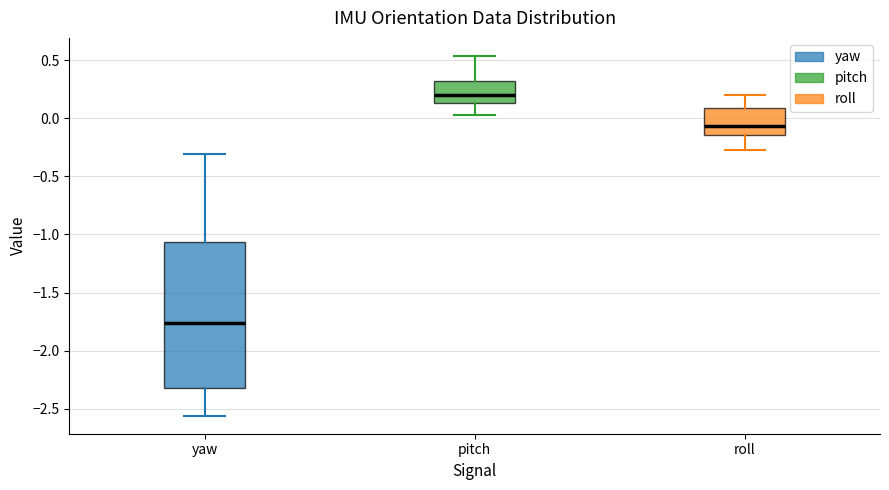

Where is the lower edge of the box for pitch on the y-axis? The values are not printed on the chart, so give them approximately, as read against the axis.

0.15